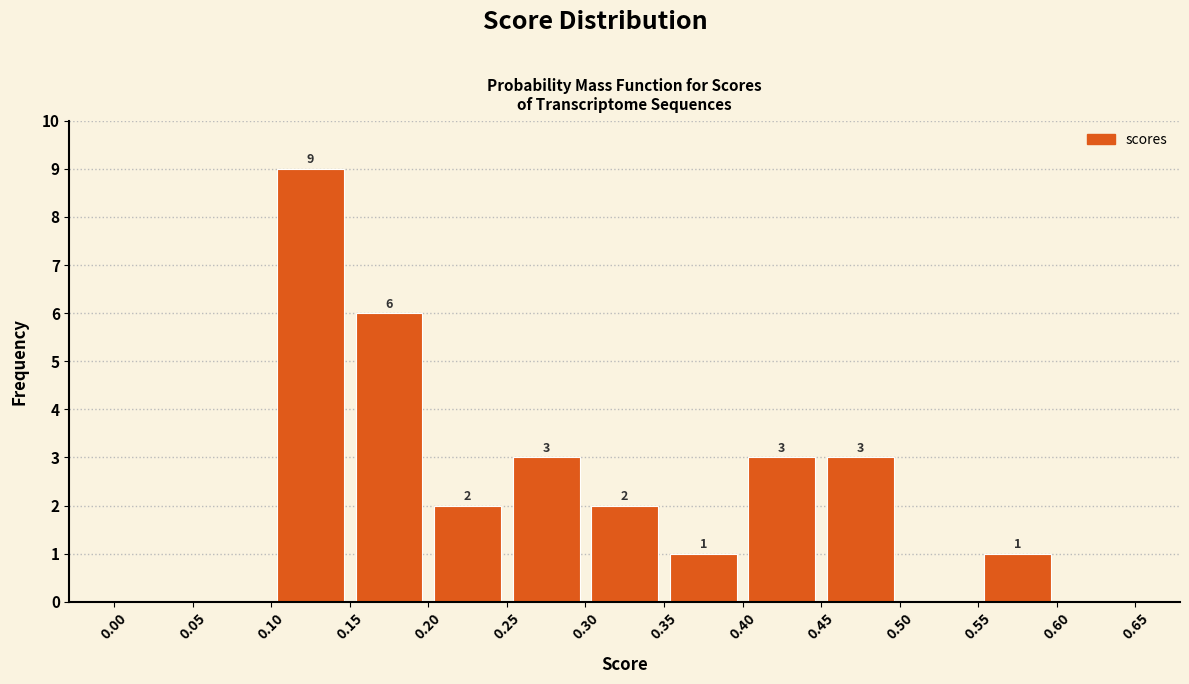

Which range on the x-axis has the tallest bar?

0.10 to 0.15